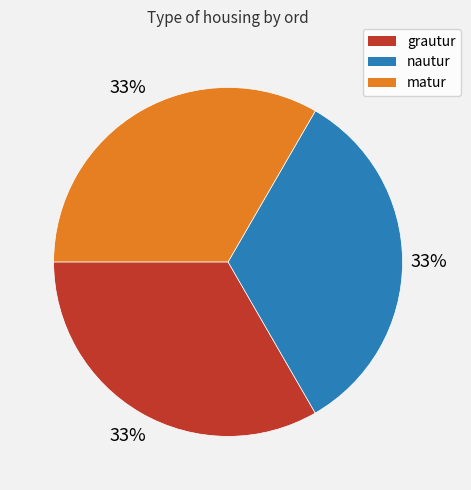

True or false: grautur accounts for 33% of the total.

True